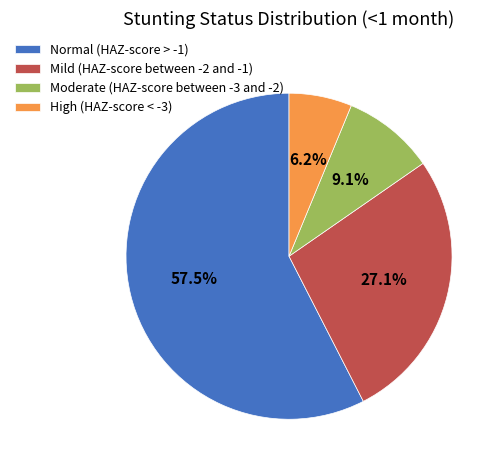

How many segments does this pie chart have?

4